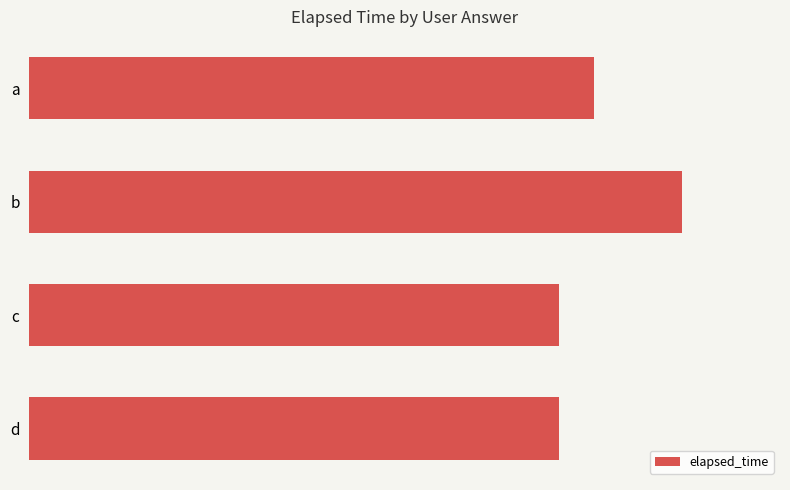

Does the chart contain any negative values?

No